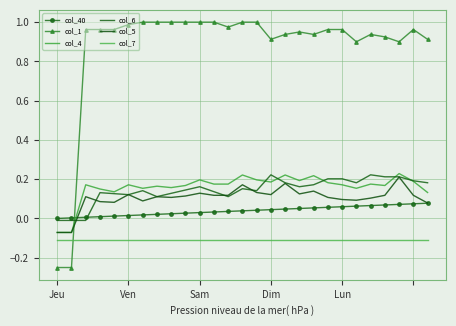

How many lines are shown in the chart?

6